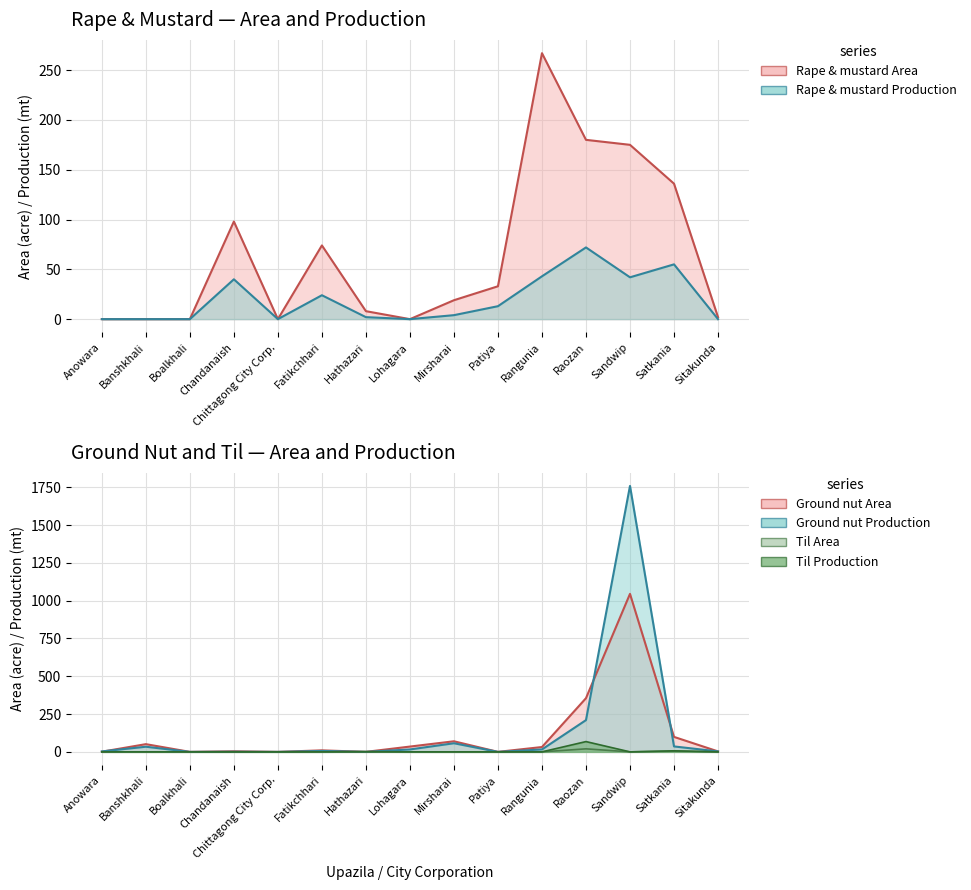

Which has a higher value, Banshkhali or Chandanaish?

Chandanaish